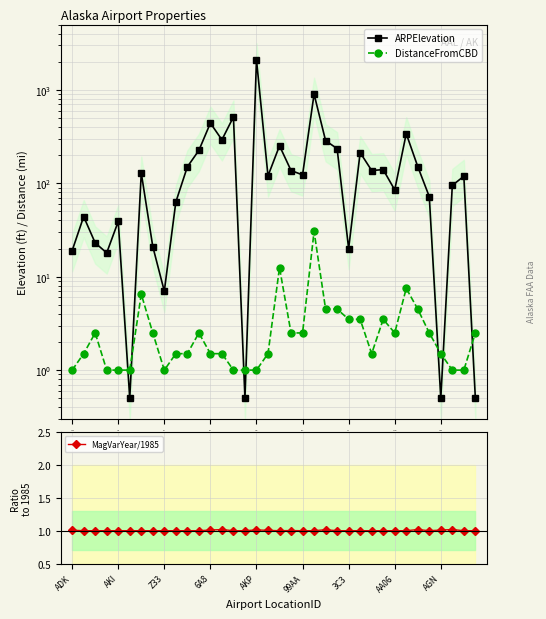

What is the value of the DistanceFromCBD point at the 36th from the left?

2.5